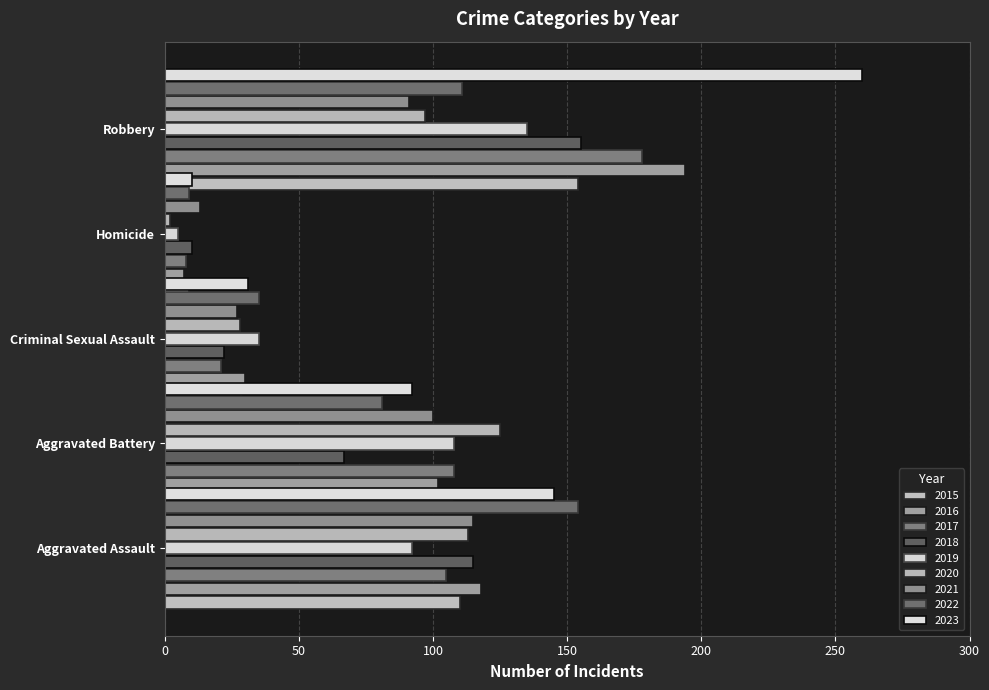

What is the difference between the highest and lowest values at 2023?

250